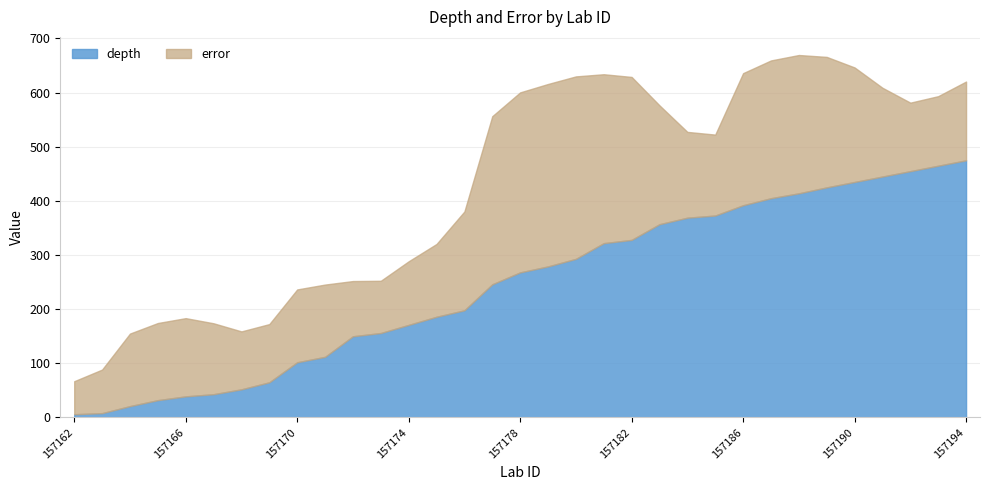

Does the chart have visible grid lines?

Yes